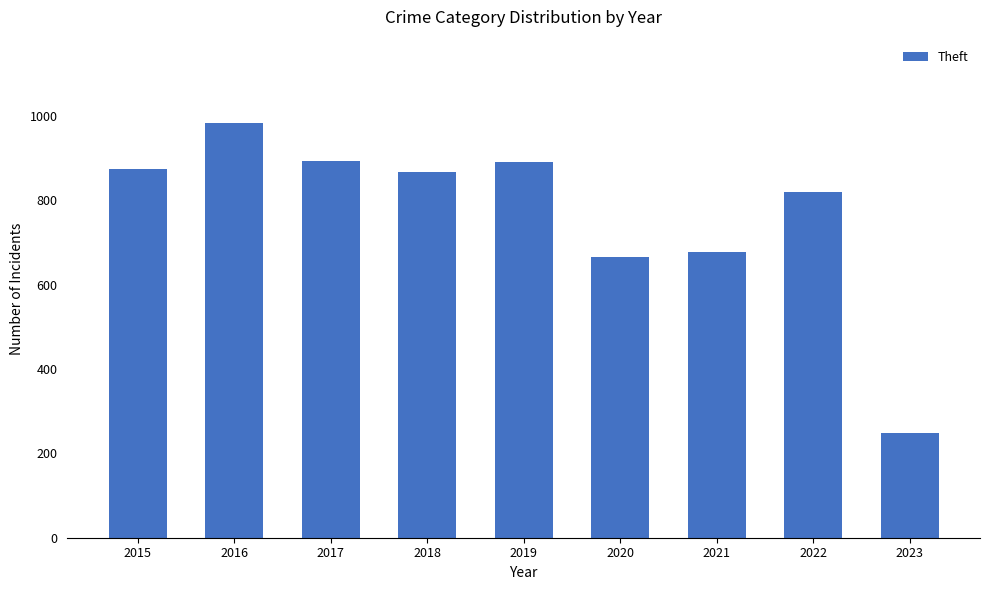

What is the value of the 3rd bar from the left?

892